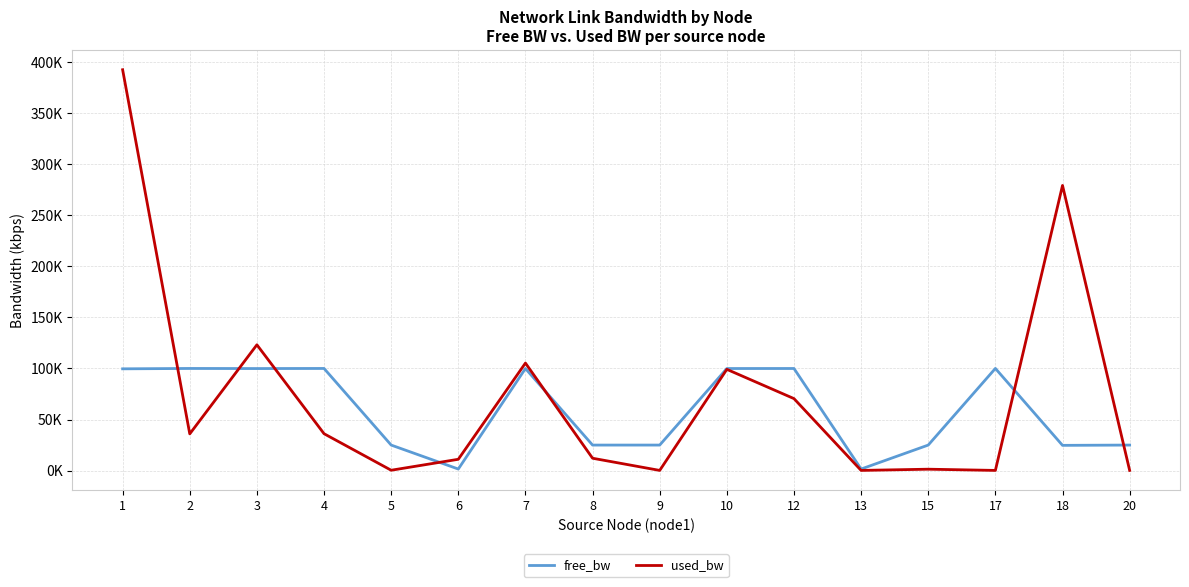

What is the difference between the free_bw values at 9 and 5?

0.2